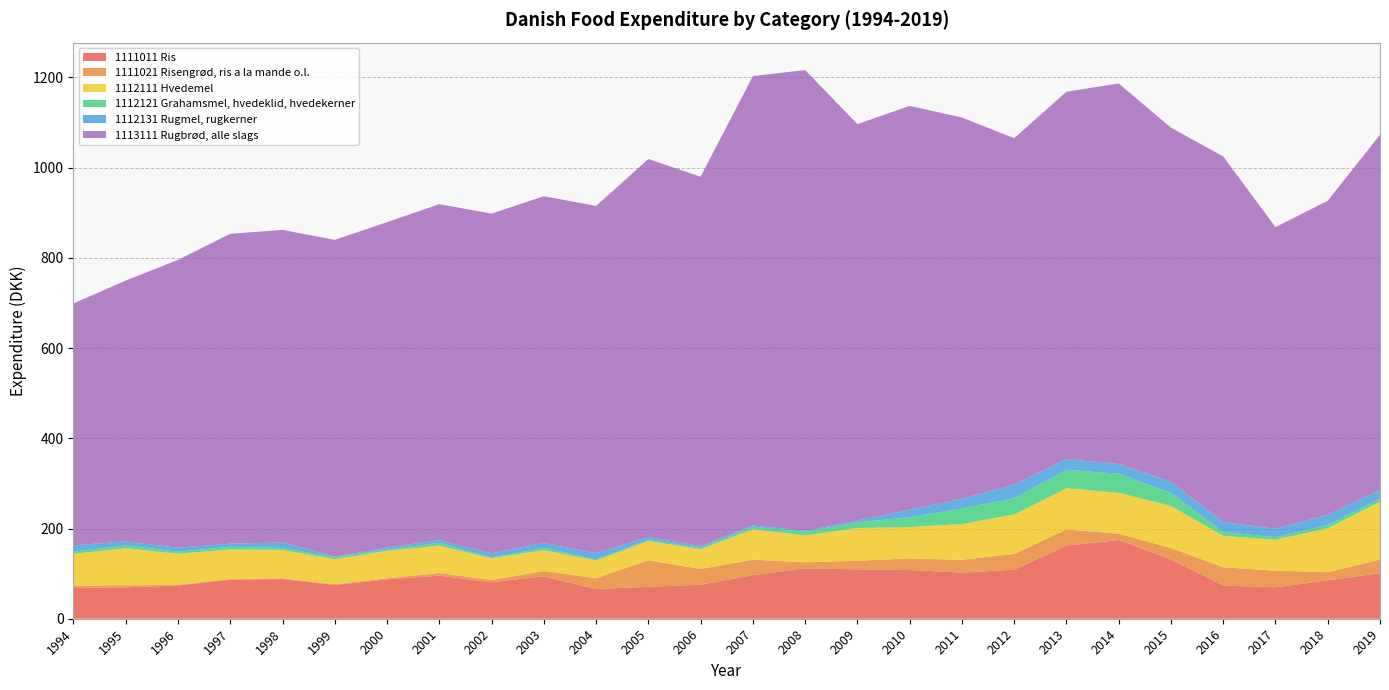

Reading left to right, what are all the values shown in this chart?

1111011 Ris: 68.1	69.7	73.5	86.9	88.0	74.8	87.3	95.3	81.1	94.0	65.8	70.8	75.5	96.6	111.8	109.5	108.0	102.3	108.6	162.2	174.5	131.5	73.9	69.7	85.1	101.0
1111021 Risengrød, ris a la mande o.l.: 5.0	4.5	1.6	1.2	1.3	1.7	2.5	6.0	5.0	11.8	24.1	58.8	34.8	34.2	13.5	18.9	25.7	28.2	35.1	35.5	14.0	25.4	40.2	36.9	18.0	30.1
1112111 Hvedemel: 70.7	82.1	68.7	65.5	63.2	55.6	60.6	60.7	48.0	46.2	39.2	42.6	43.8	67.3	59.4	72.6	69.5	79.2	87.4	91.4	90.7	93.1	69.5	68.7	97.4	128.2
1112121 Grahamsmel, hvedeklid, hvedekerner: 5.0	6.2	4.9	5.9	4.2	4.2	2.9	6.0	1.8	4.9	2.2	2.5	3.4	6.0	8.2	12.5	21.8	34.6	35.8	41.1	42.2	28.8	8.7	5.5	7.1	7.2
1112131 Rugmel, rugkerner: 14.1	8.8	8.6	7.0	12.3	1.0	4.6	6.0	9.2	11.2	13.9	6.6	3.7	3.0	2.0	4.0	16.7	21.8	30.0	23.6	21.9	25.2	22.2	18.4	22.8	19.3
1113111 Rugbrød, alle slags: 536.2	578.4	638.1	686.9	693.0	702.5	721.1	745.0	753.0	768.4	769.9	837.7	818.7	995.8	1021.3	878.9	895.0	845.0	768.2	814.4	843.3	784.6	810.2	668.8	696.2	786.9